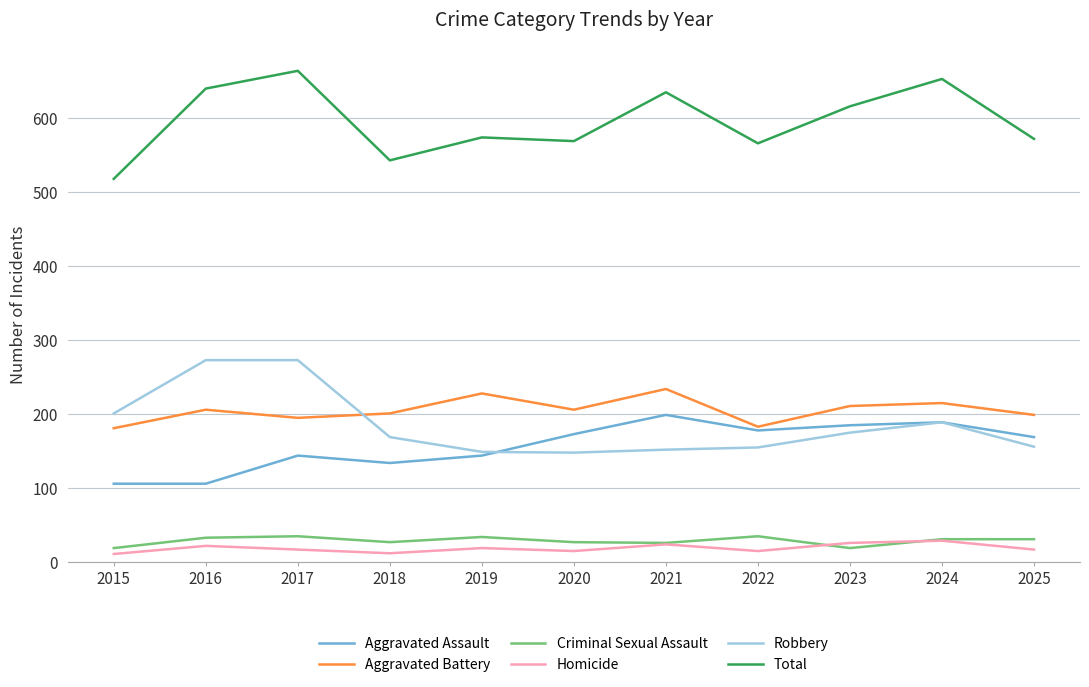

Which series changed the most between 2017 and 2021?

Robbery